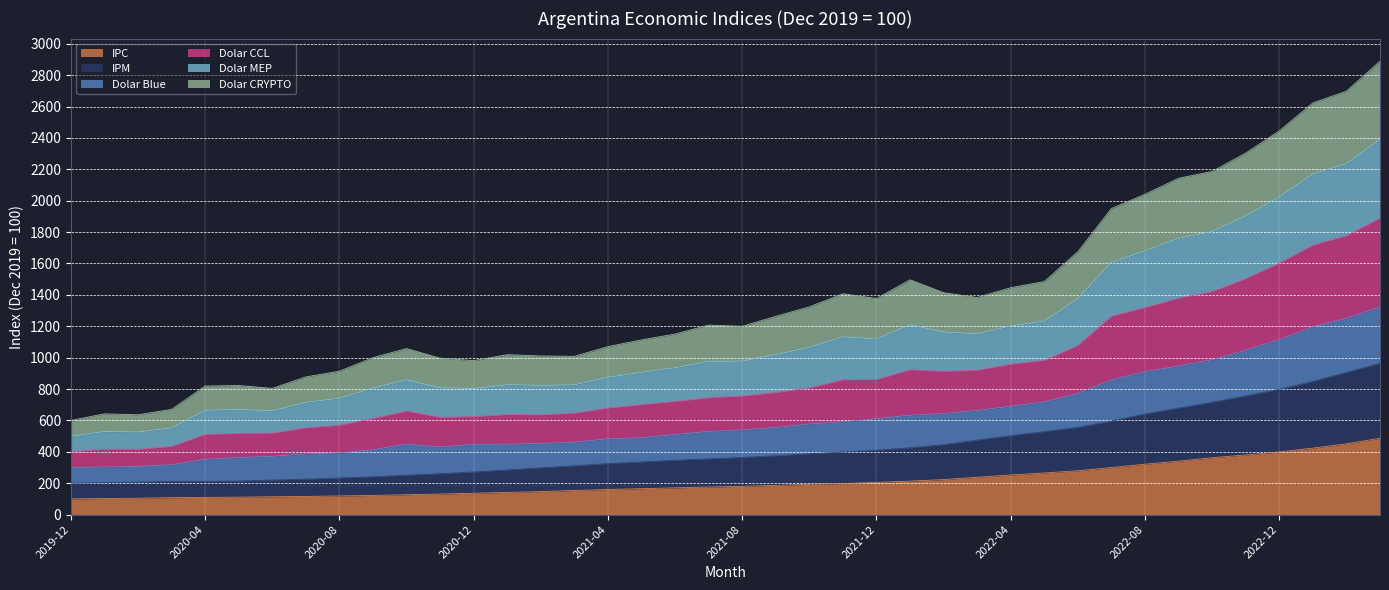

True or false: Dolar CCL has a value of 1358.4 at 2023-02.

False